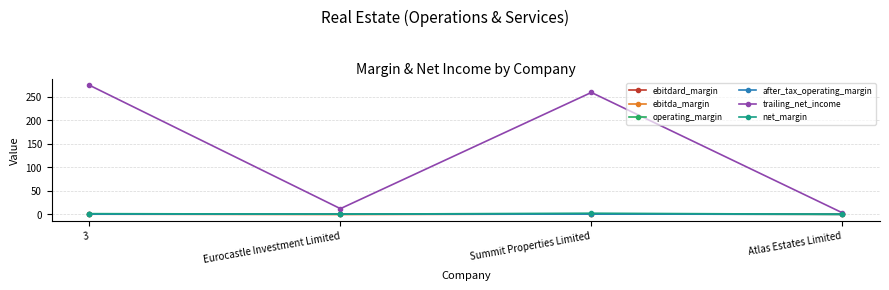

Is this an area chart (filled region under the line)?

No